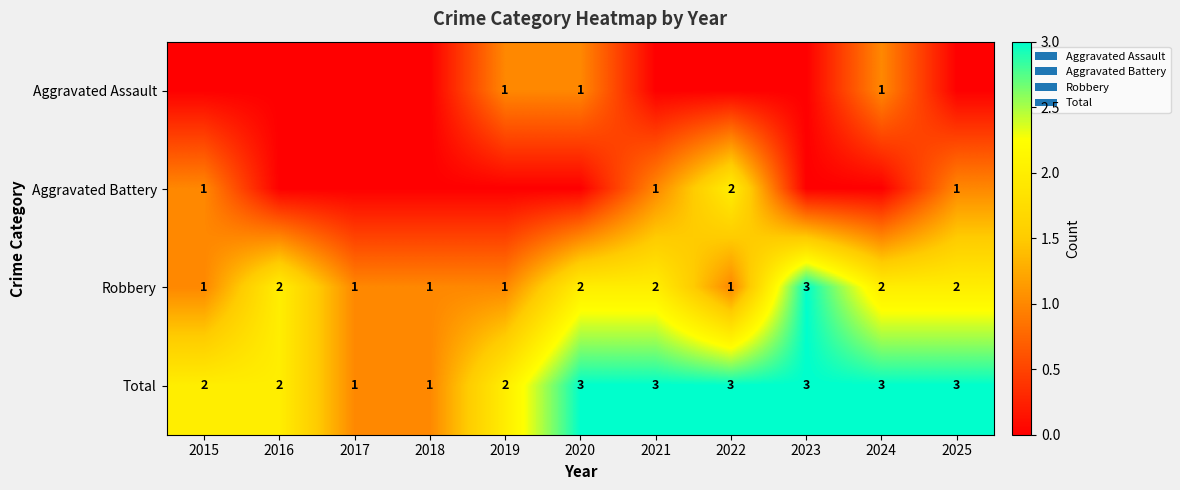

Is it true that Robbery equals 2 at 2024?

True